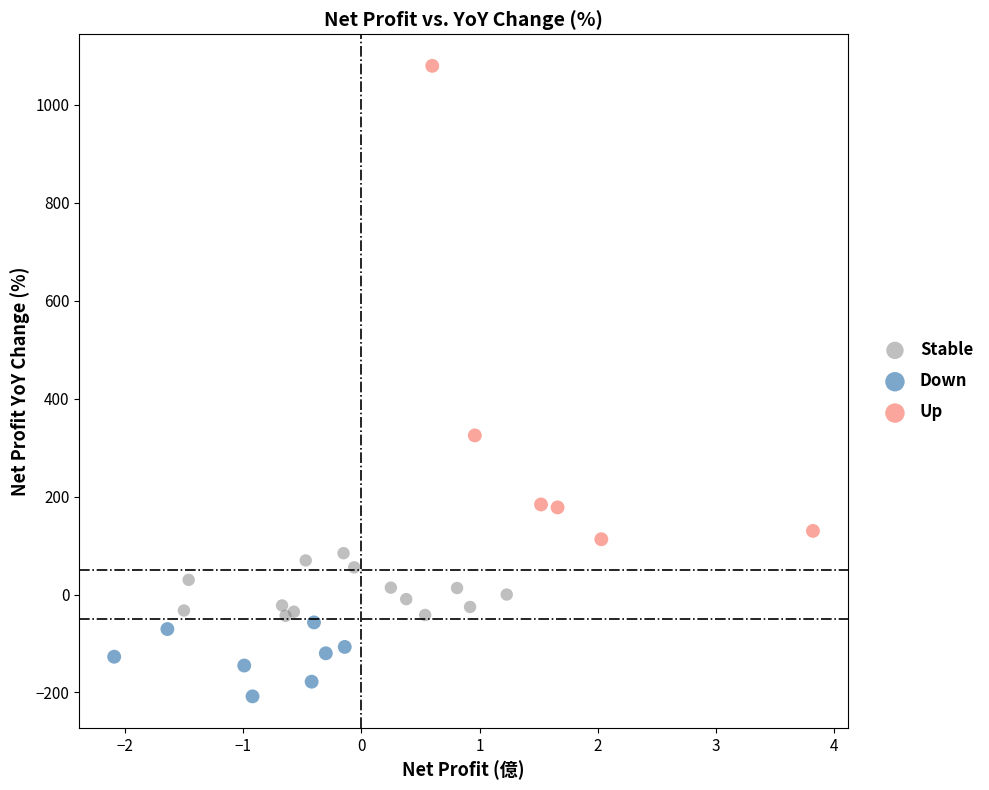

Which series reaches the minimum Y coordinate?

Down